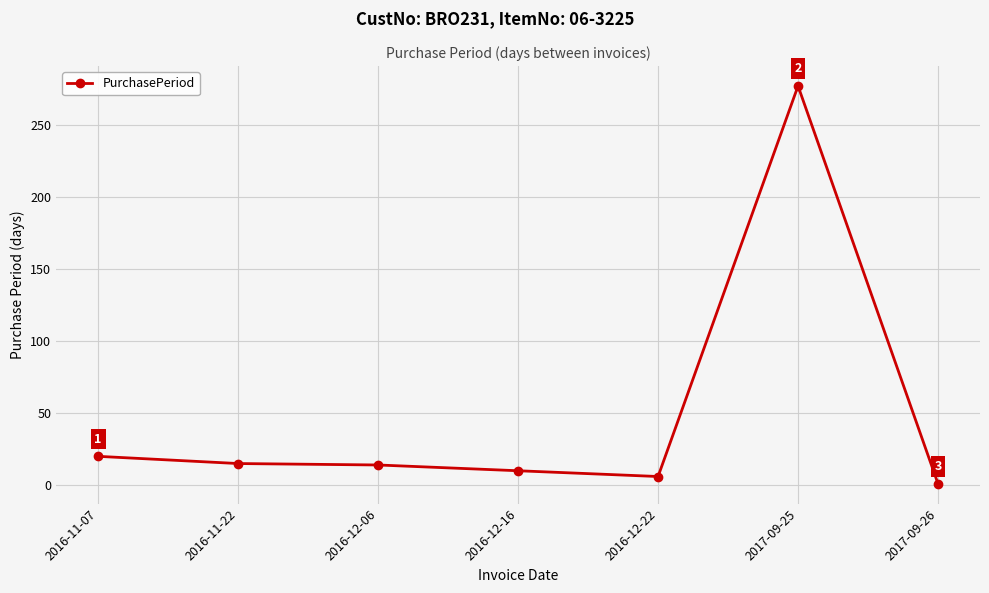

What is the difference between the values at 2016-12-16 and 2016-11-22?

5